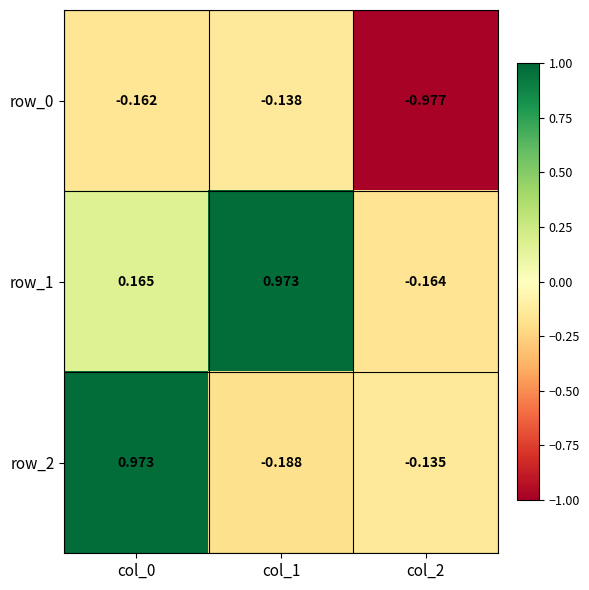

At which category is the sum across all series the highest?

col_0